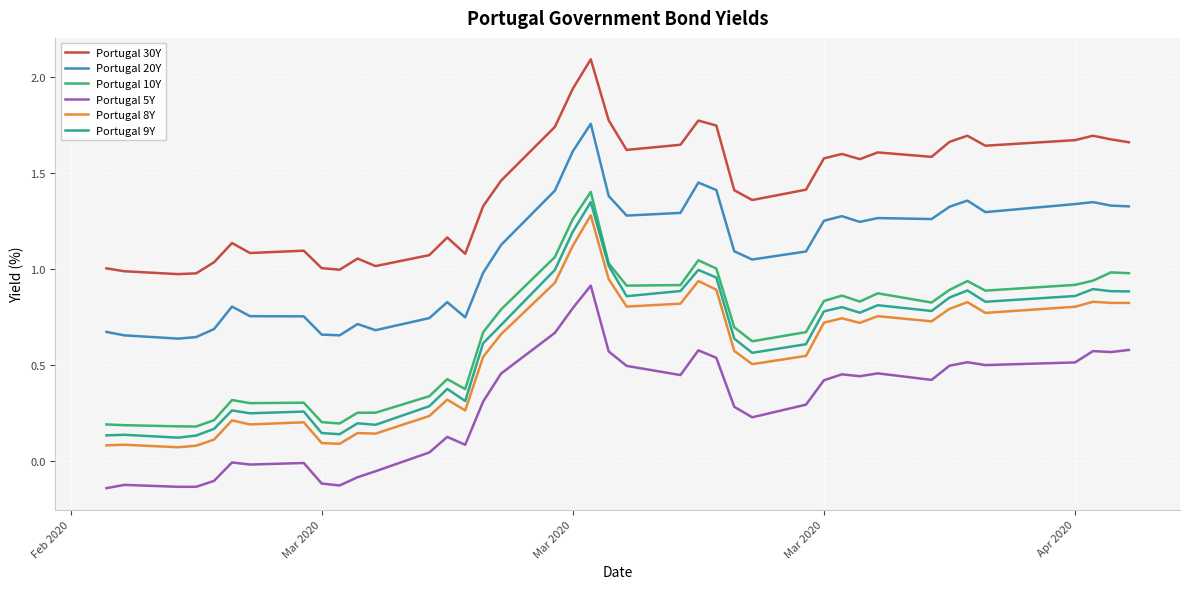

True or false: Portugal 9Y and Portugal 8Y intersect in this chart.

False